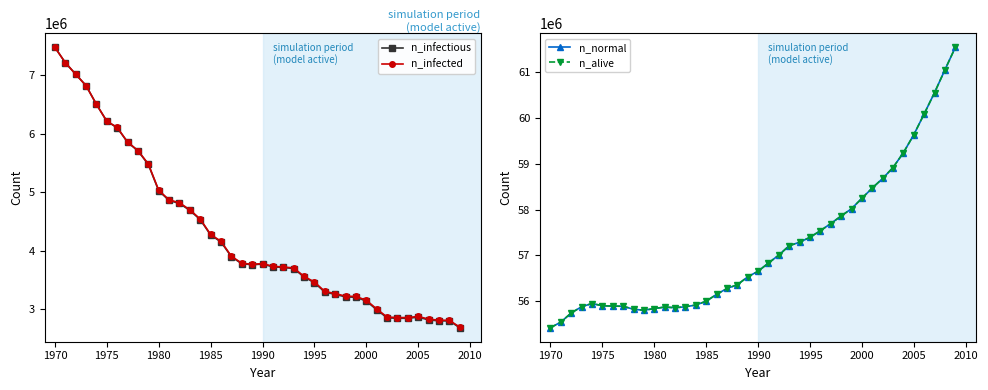

True or false: n_normal and n_infectious intersect in this chart.

False